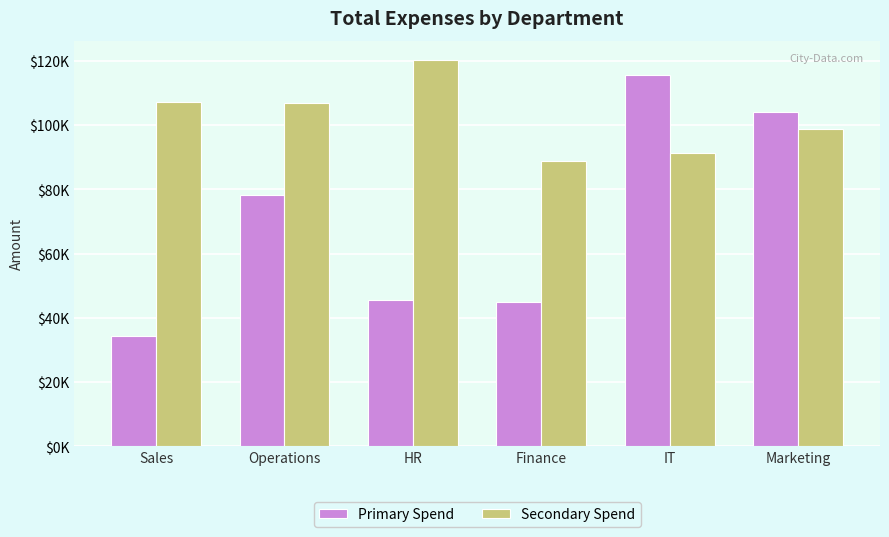

Is it true that Primary Spend equals 12455.7 at Sales?

False